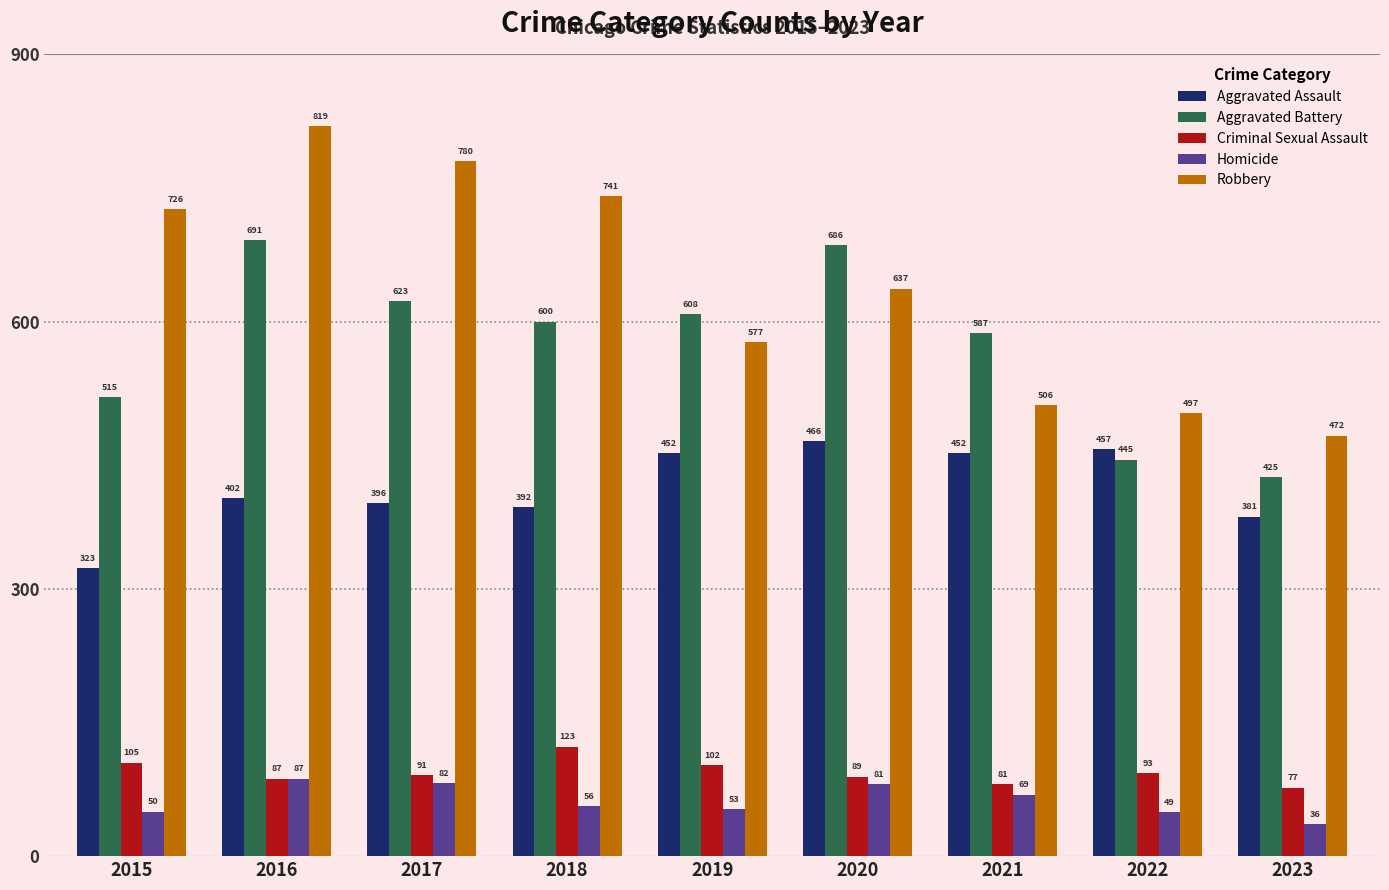

Rank the series by their maximum value, from lowest to highest.

Homicide, Criminal Sexual Assault, Aggravated Assault, Aggravated Battery, Robbery